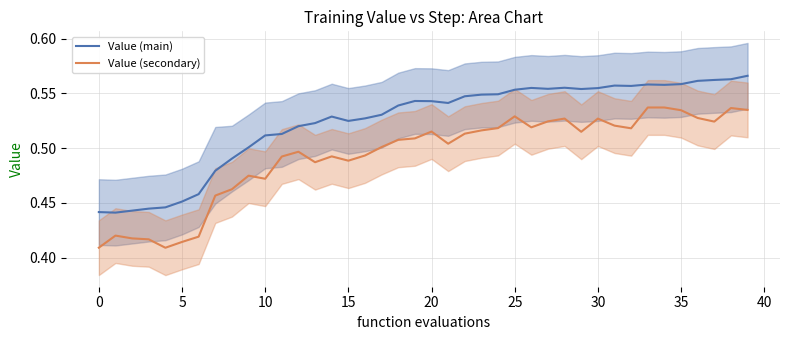

True or false: Value (secondary) has a value of 0.8 at 33.

False